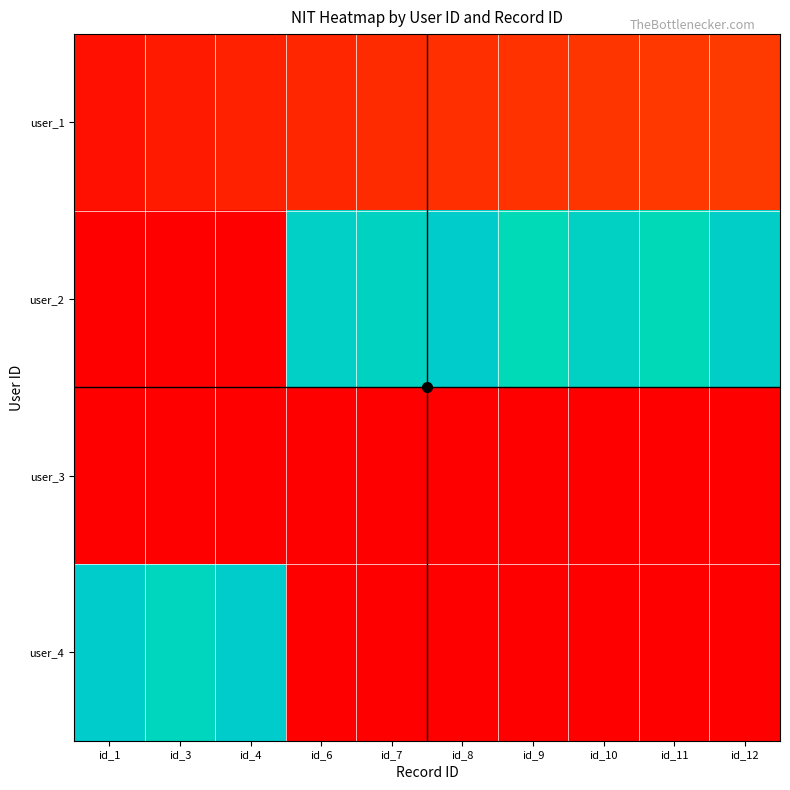

Reading left to right, transcribe all the data shown in this chart.

user_1: id_1=0.7	id_3=1.1	id_4=1.4	id_6=1.6	id_7=1.8	id_8=1.9	id_9=2.1	id_10=2.2	id_11=2.3	id_12=2.4
user_2: id_1=0.0	id_3=0.0	id_4=0.0	id_6=20.2	id_7=20.0	id_8=20.6	id_9=19.2	id_10=20.1	id_11=19.2	id_12=20.3
user_3: id_1=0.0	id_3=0.0	id_4=0.0	id_6=0.0	id_7=0.0	id_8=0.0	id_9=0.0	id_10=0.0	id_11=0.0	id_12=0.0
user_4: id_1=20.6	id_3=19.7	id_4=20.6	id_6=0.0	id_7=0.0	id_8=0.0	id_9=0.0	id_10=0.0	id_11=0.0	id_12=0.0